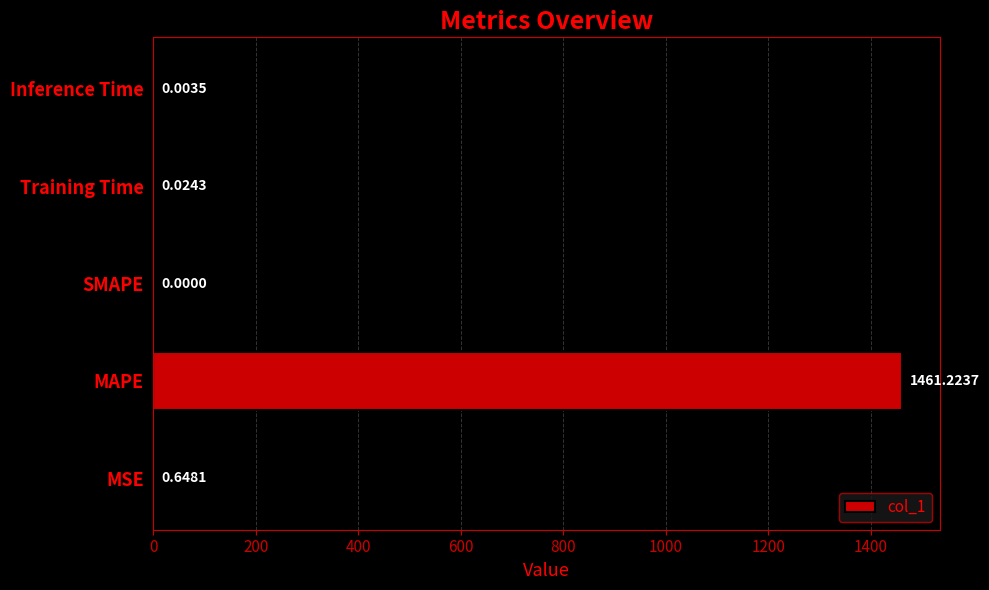

What is the average value?

292.4